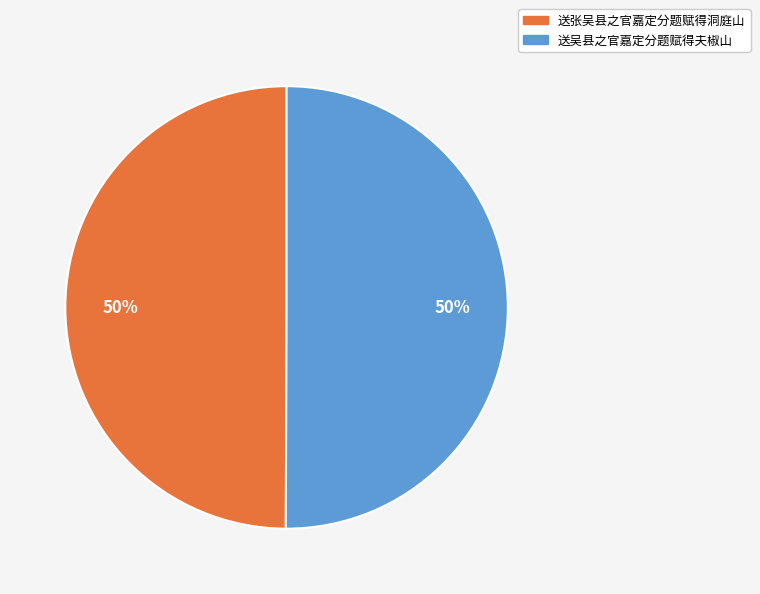

What percentage is the 送吴县之官嘉定分题赋得夫椒山 slice, to the nearest percent?

50%